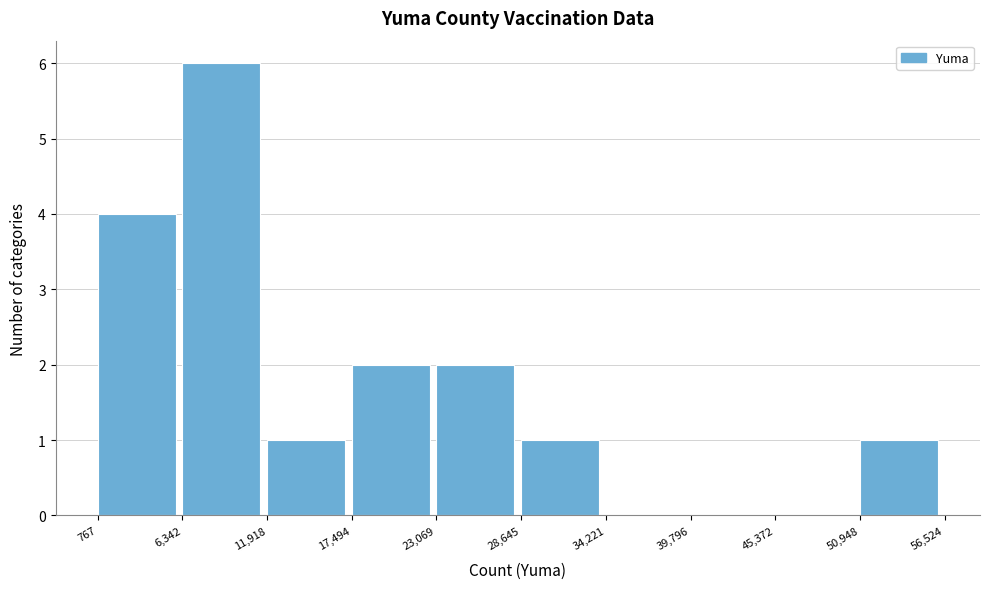

Reading left to right, list every bar in this chart as the range it spans on the x-axis followed by its height. The values are not printed on the chart, so give them approximately, as read against the axis.

767 to 6,342: 4
6,342 to 11,918: 6
11,918 to 17,494: 1
17,494 to 23,069: 2
23,069 to 28,645: 2
28,645 to 34,221: 1
34,221 to 39,796: 0
39,796 to 45,372: 0
45,372 to 50,948: 0
50,948 to 56,524: 1